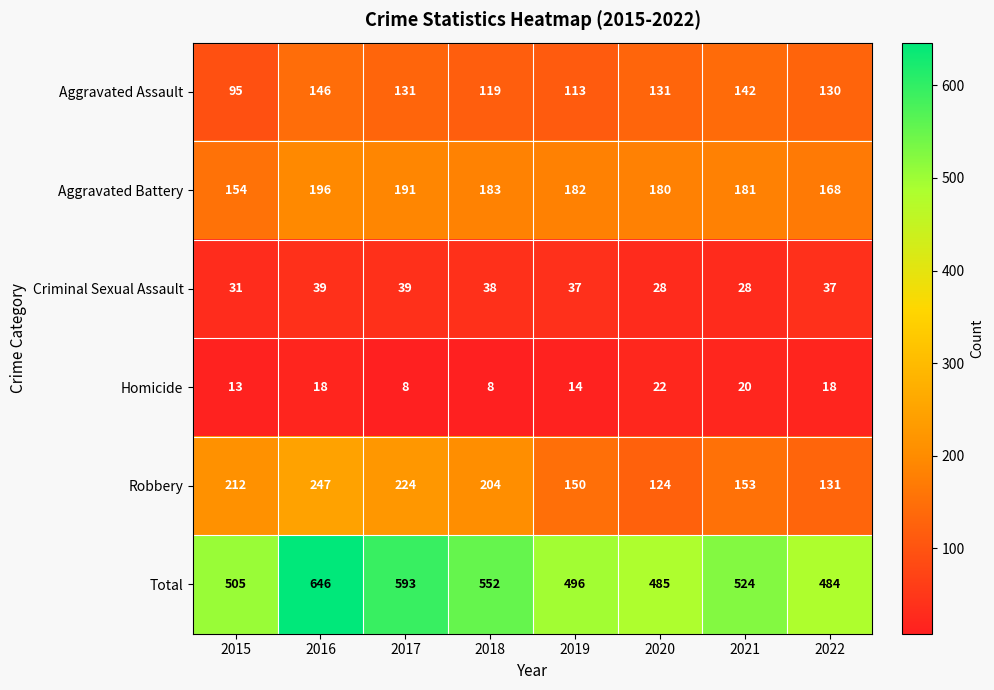

How many values in the Aggravated Assault series are below 131?

4